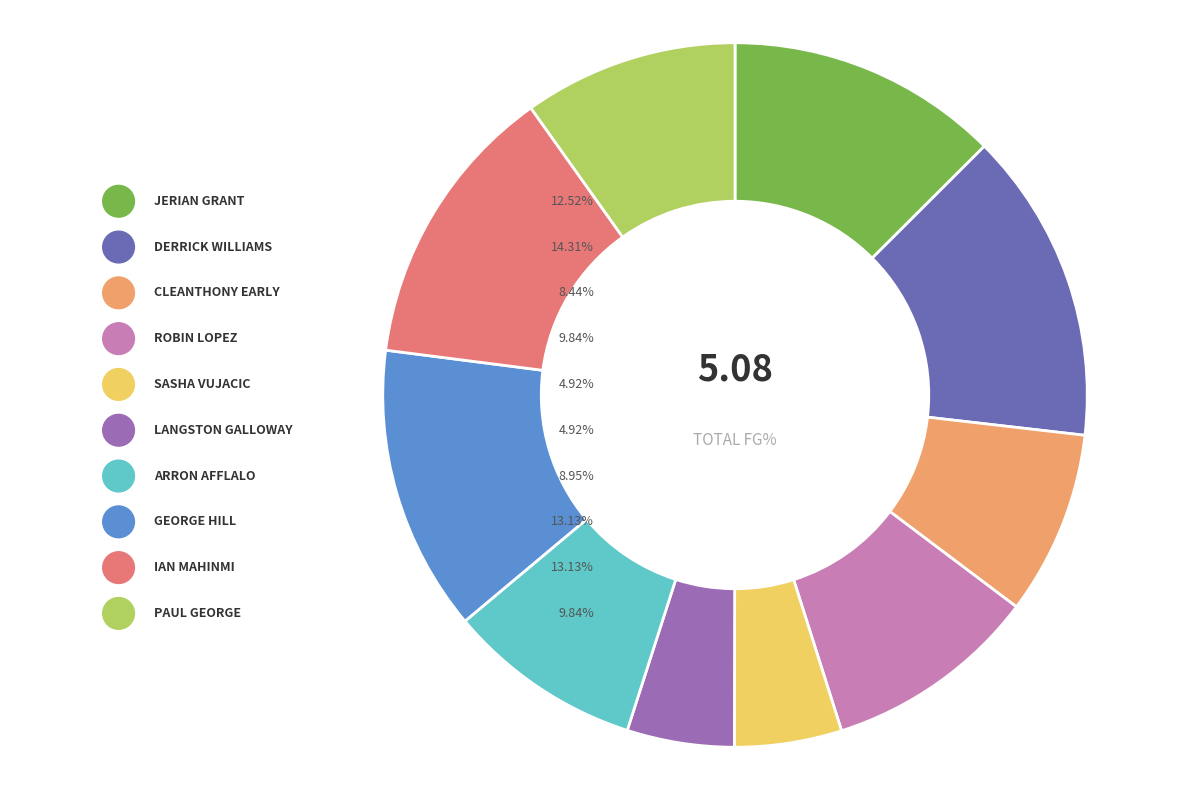

To the nearest percent, what portion does Arron Afflalo represent?

9%